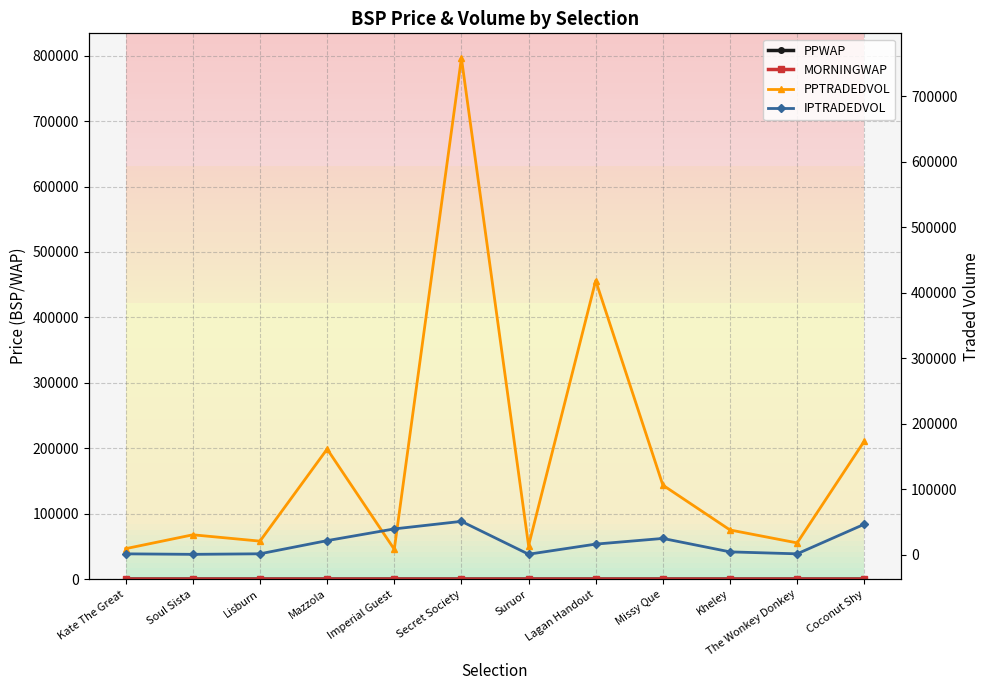

What is the sum of all PPTRADEDVOL values?

1754134.8